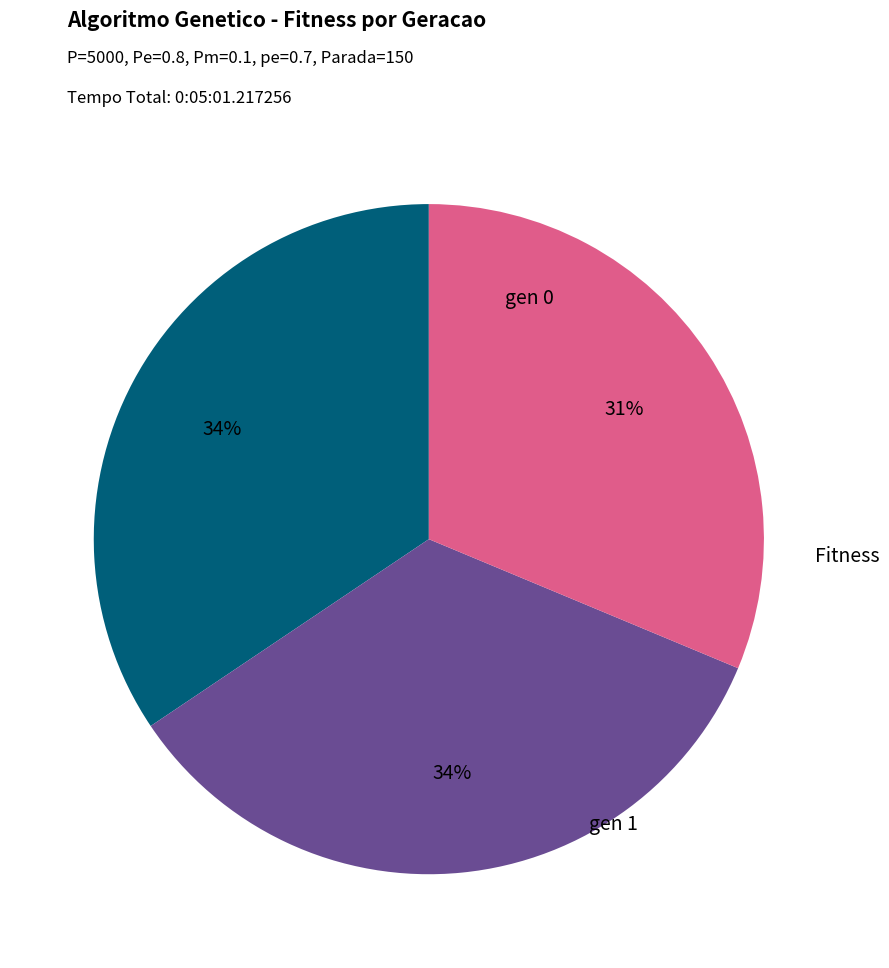

Is there a majority slice in this chart?

No